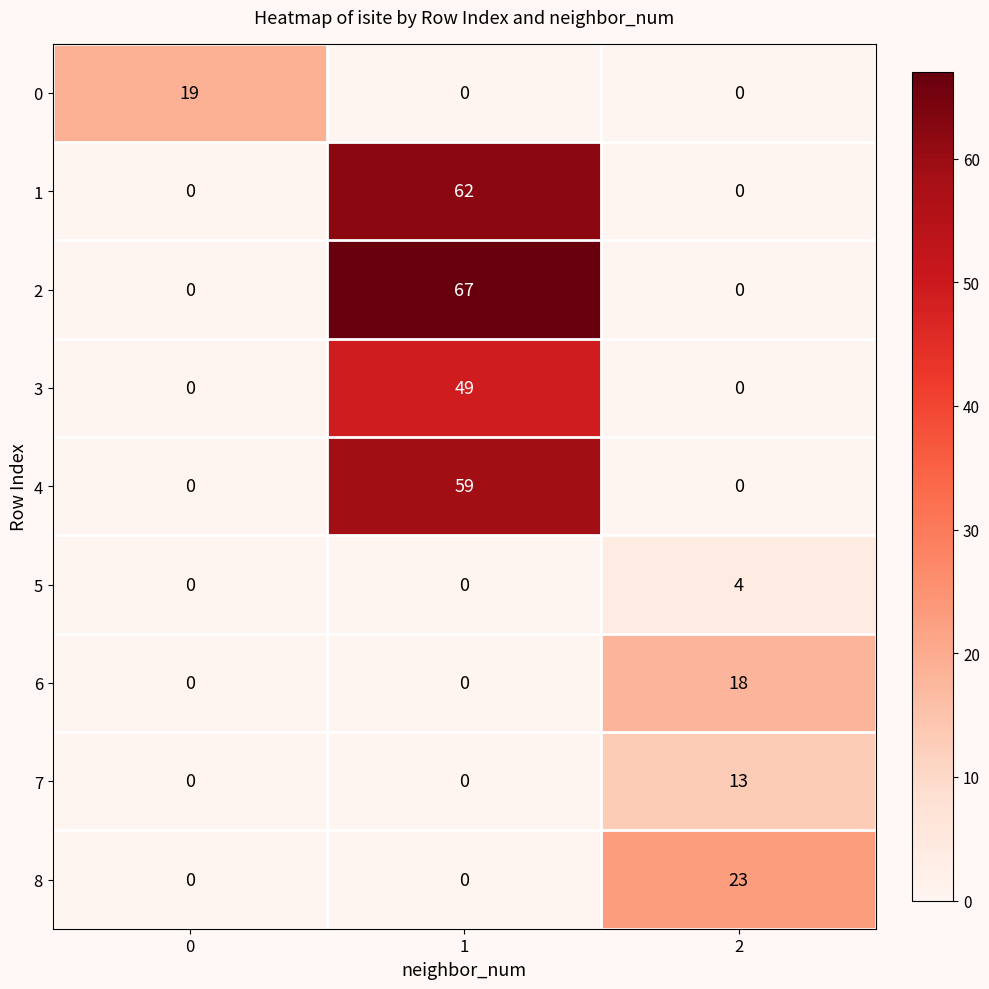

Is it true that 1 equals 0 at 0?

True